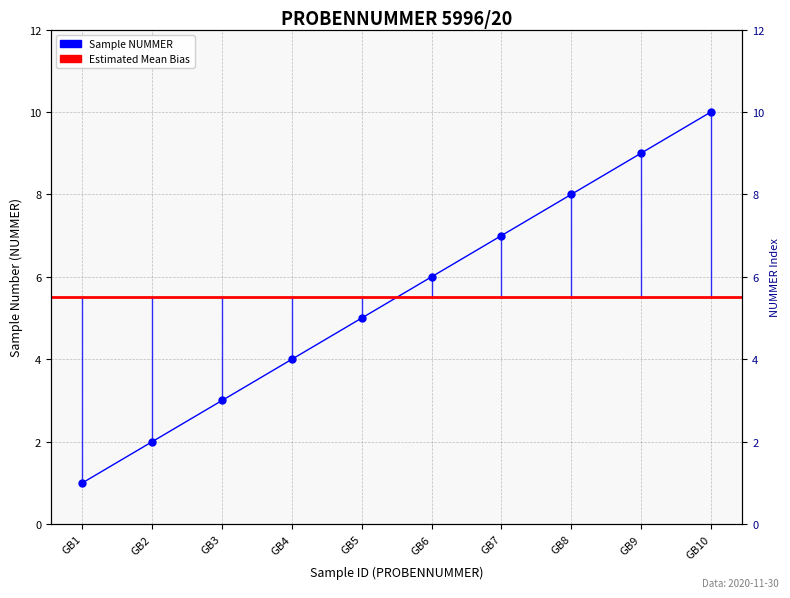

What is the change in value from GB8 to GB10?

+2